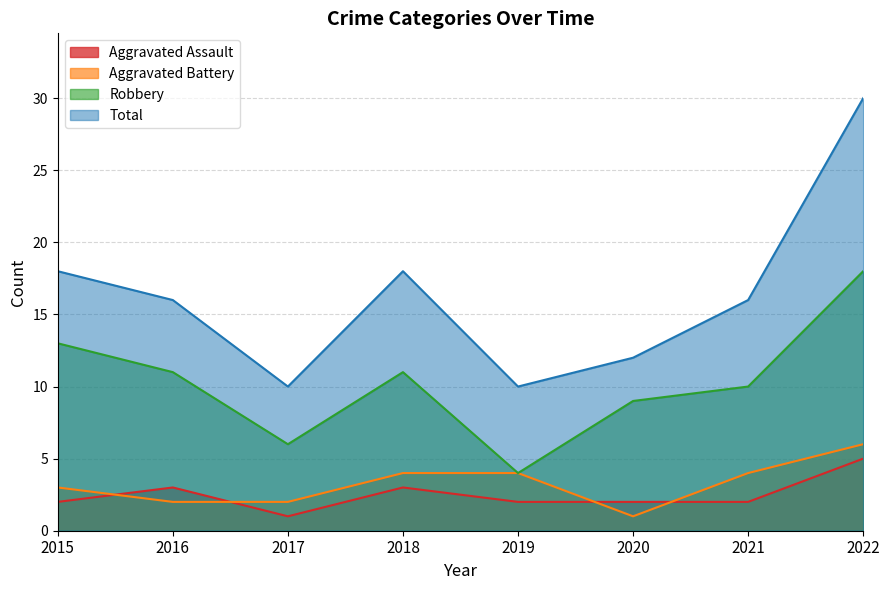

At which category is the sum across all series the highest?

2022